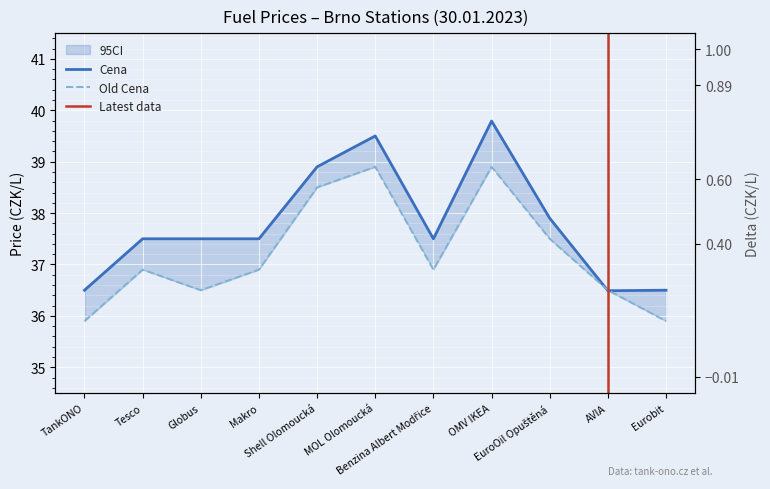

What is the label of the 9th point from the right?

Globus